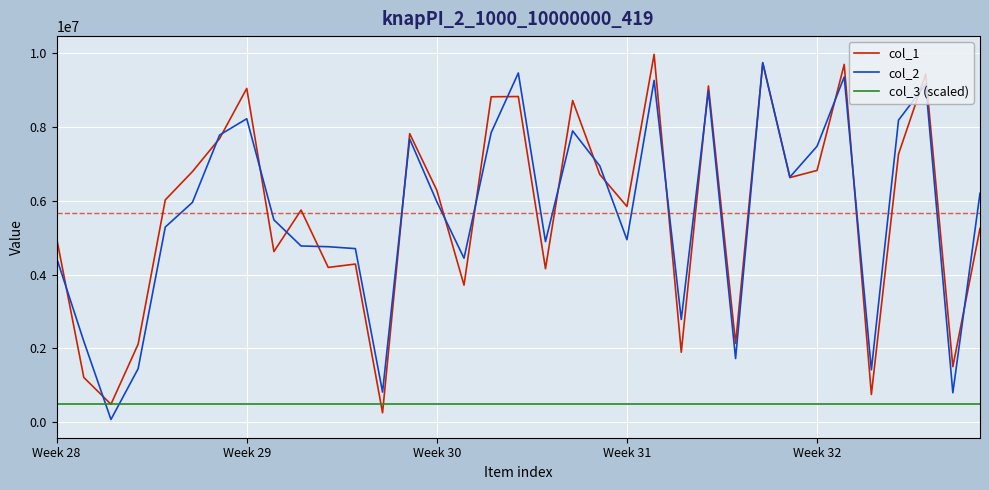

At how many categories does at least one series exceed 1826375?

31